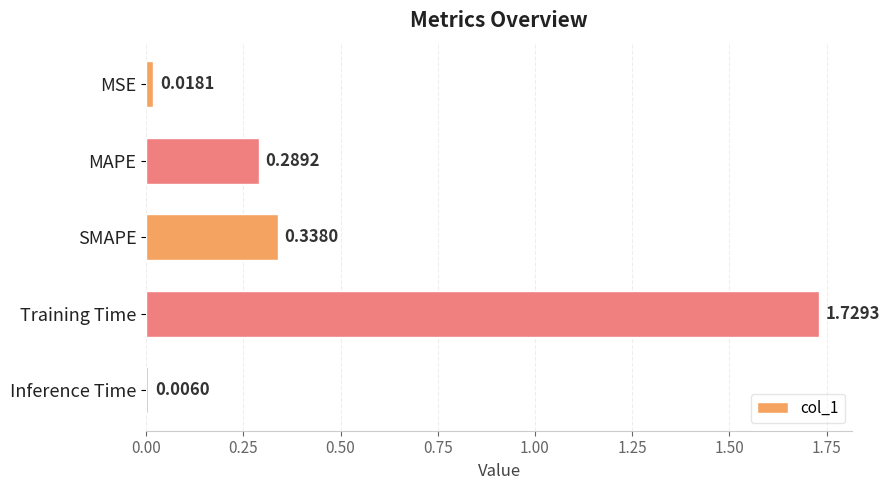

Rank the categories by value from lowest to highest.

Inference Time, MSE, MAPE, SMAPE, Training Time